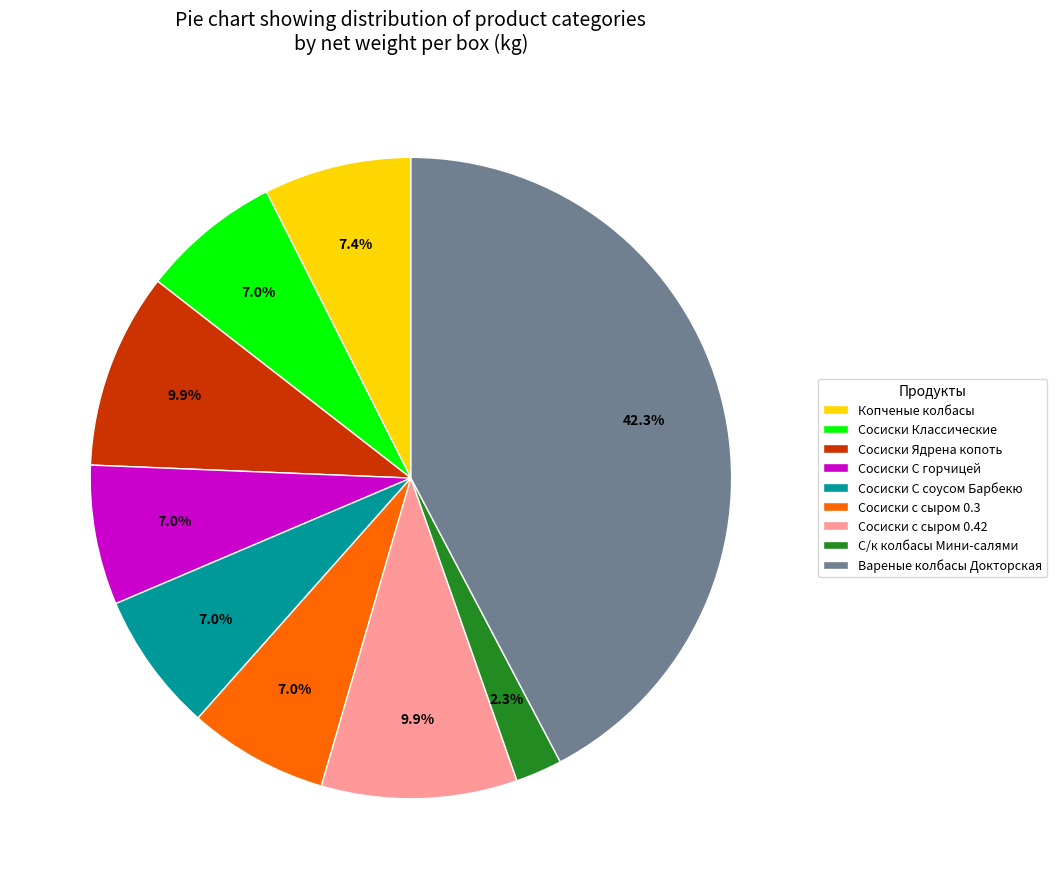

Is it true that Сосиски с сыром 0.42 is 5% of the pie?

False